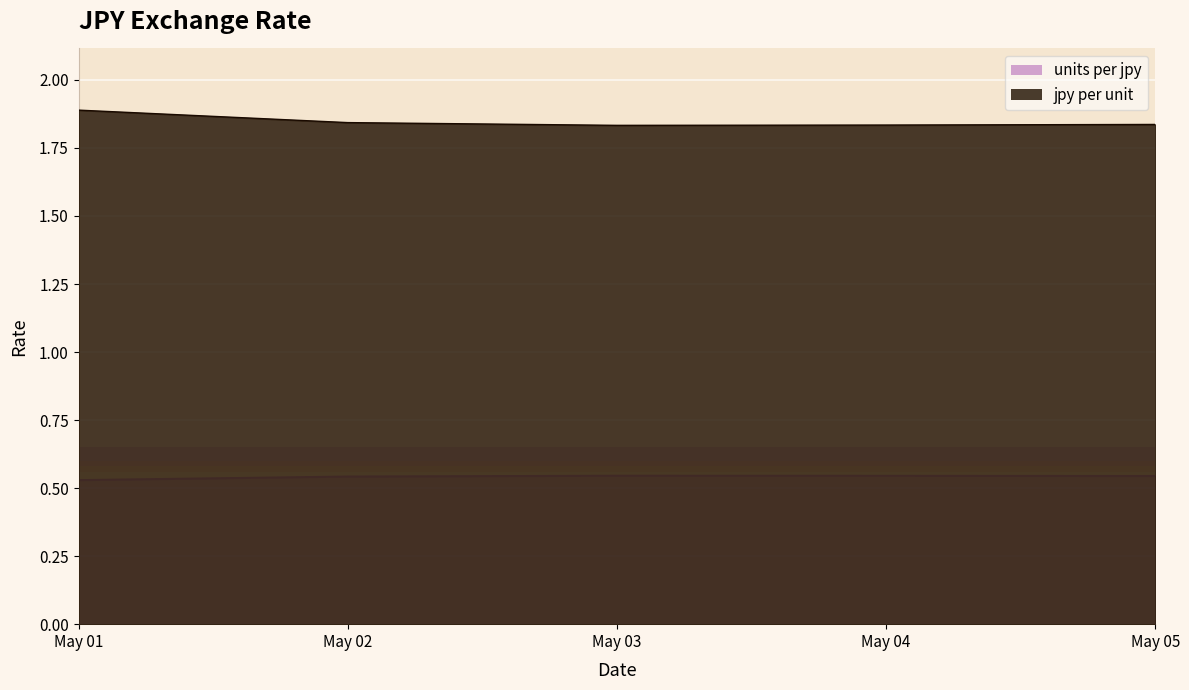

What is the spread (max minus min) of values at May 04?

1.3